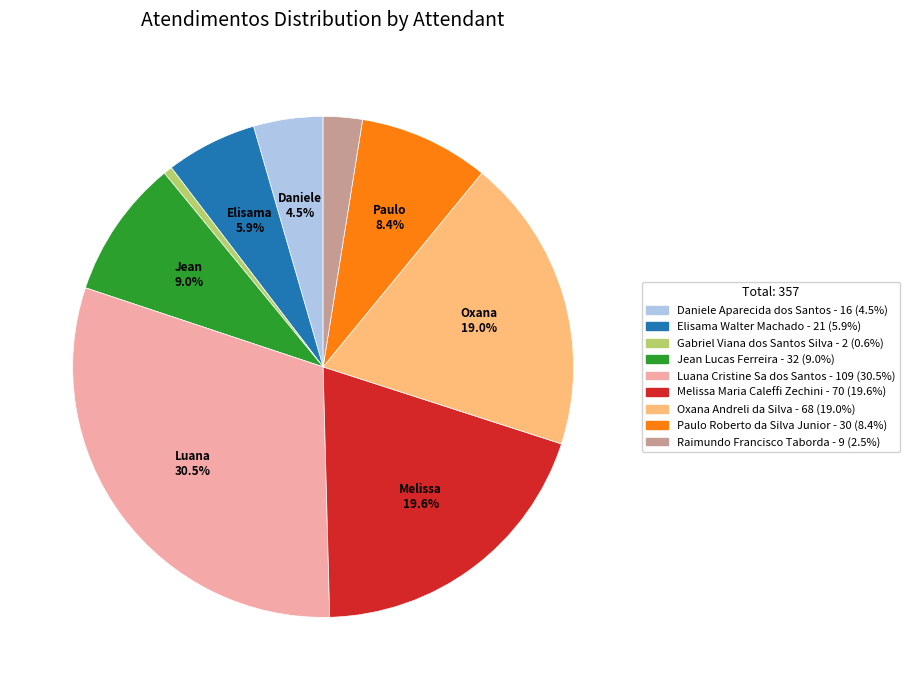

Approximately how many times larger is the value at Daniele Aparecida dos Santos compared to Jean Lucas Ferreira?

0.5